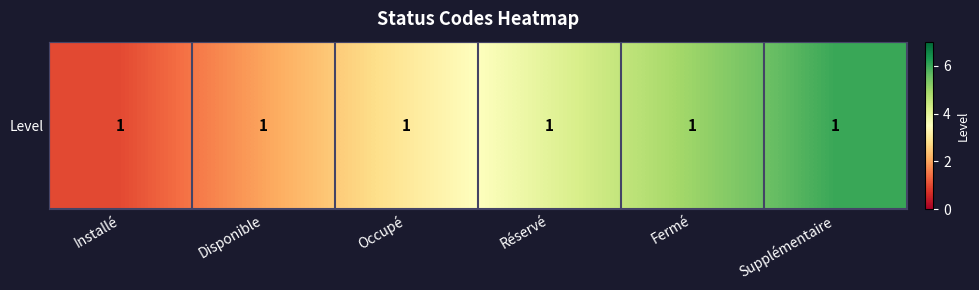

What is the difference between the maximum and second lowest values?

4